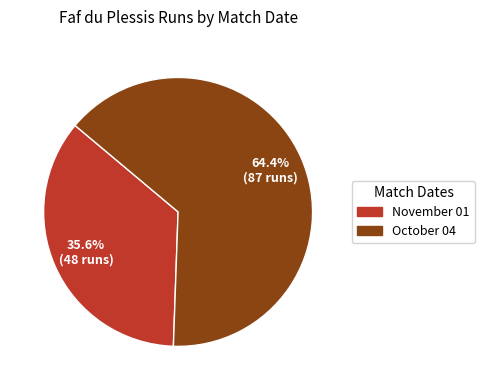

Between October 04 and November 01, which is larger?

October 04